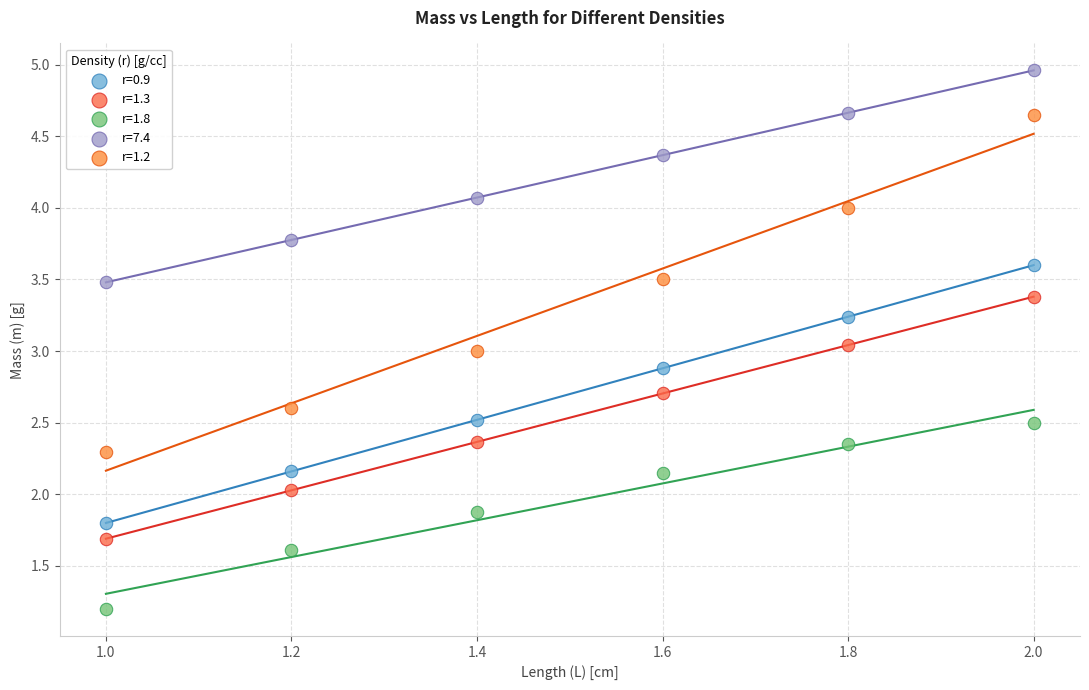

Which series contains the lowest Y value?

r=1.8